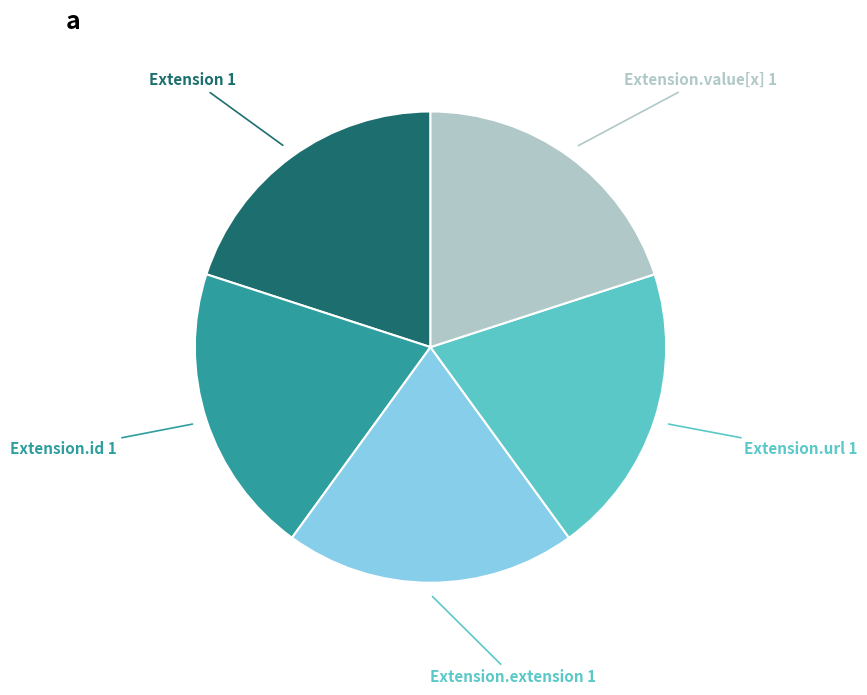

Does Extension.extension account for over 50% of the chart?

No